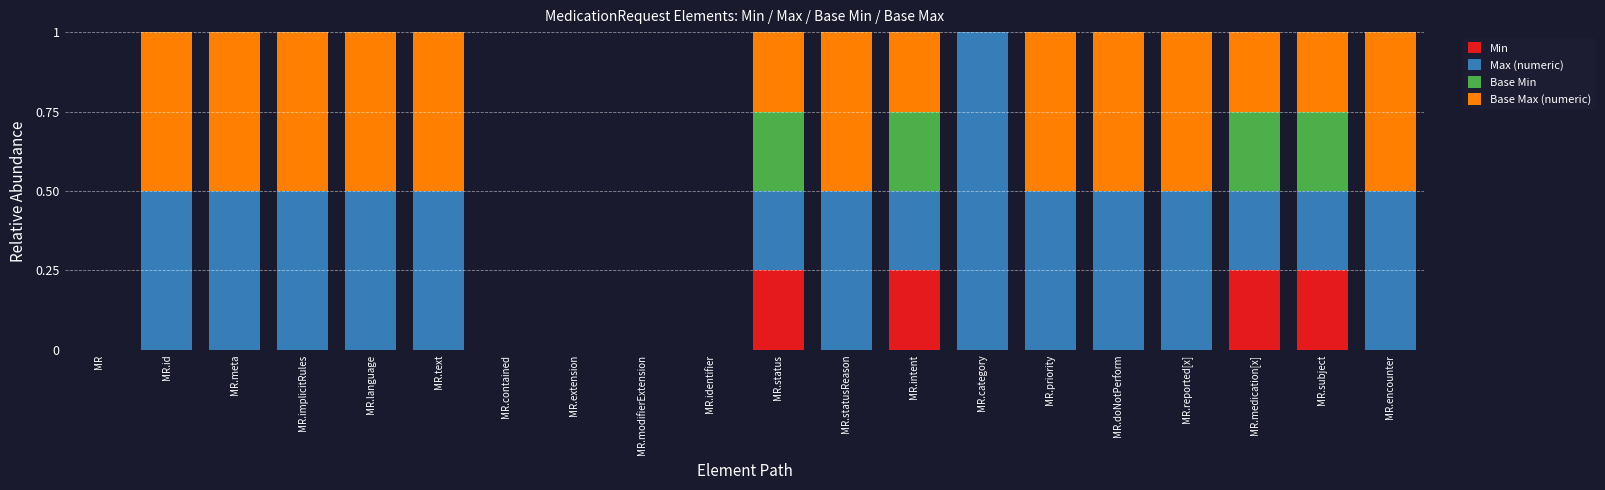

What is the total value across all series at MR.text?

1.0